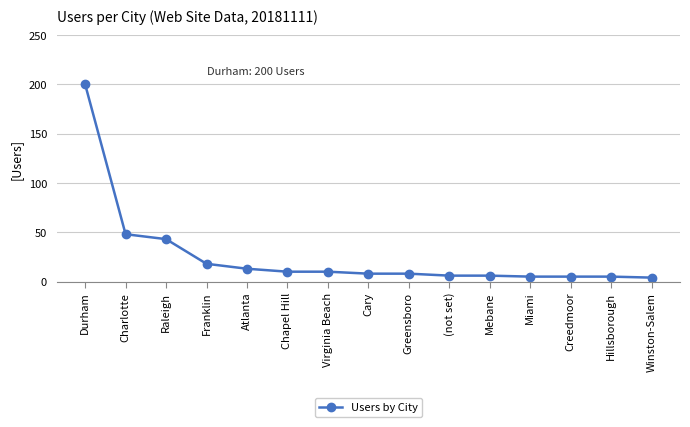

Is it true that the value at Mebane is 6?

True